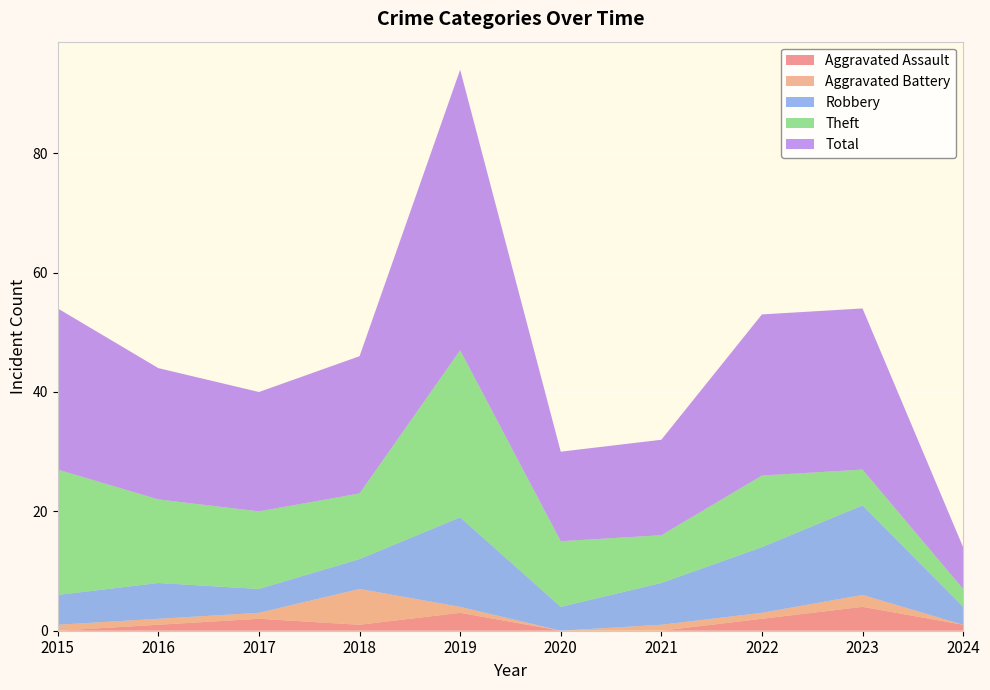

Reading right to left, what are all the values shown in this chart?

Aggravated Assault: 1	4	2	0	0	3	1	2	1	0
Aggravated Battery: 0	2	1	1	0	1	6	1	1	1
Robbery: 3	15	11	7	4	15	5	4	6	5
Theft: 3	6	12	8	11	28	11	13	14	21
Total: 7	27	27	16	15	47	23	20	22	27